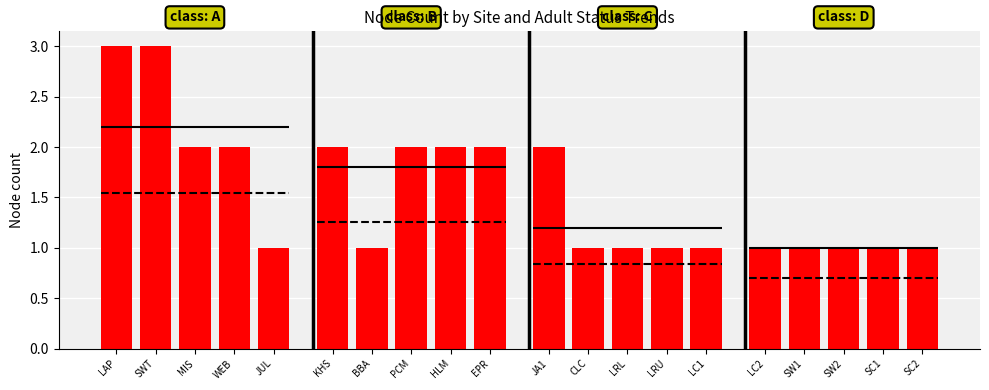

At which label does the data first exceed 2?

LAP